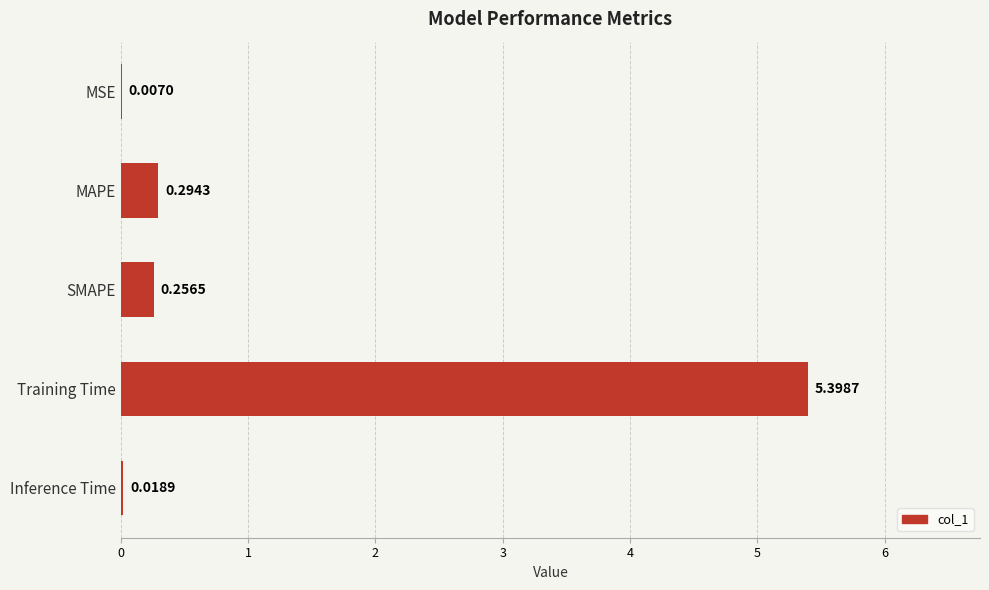

Between MAPE and SMAPE, which is larger?

MAPE